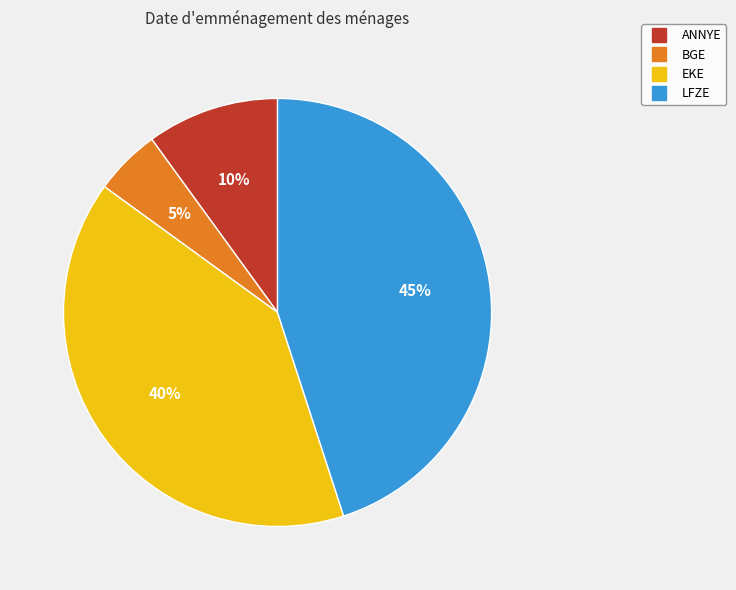

Does BGE represent more than half of the total?

No